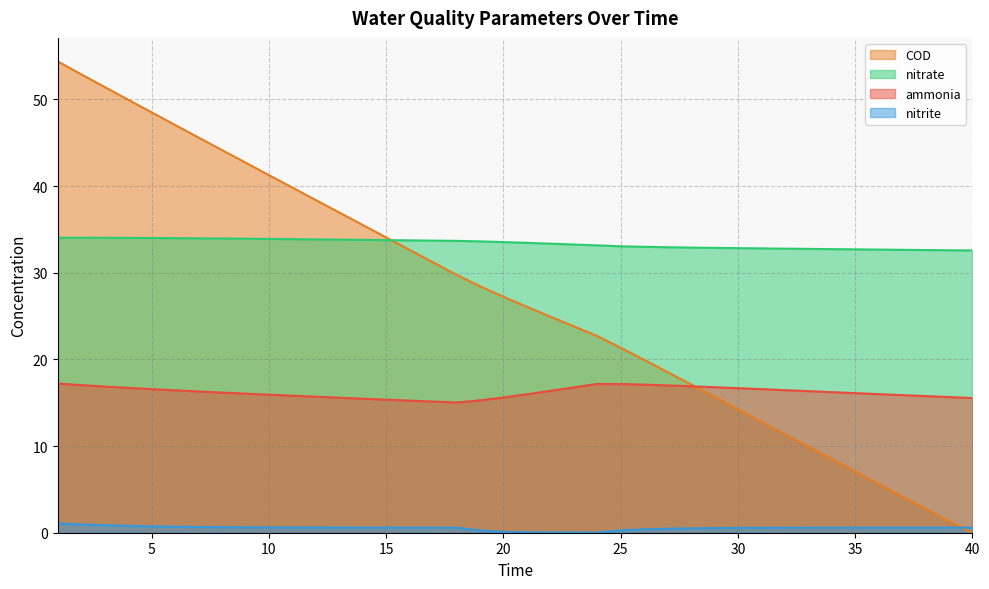

After their last crossing, which series has the higher values: nitrite or COD?

nitrite